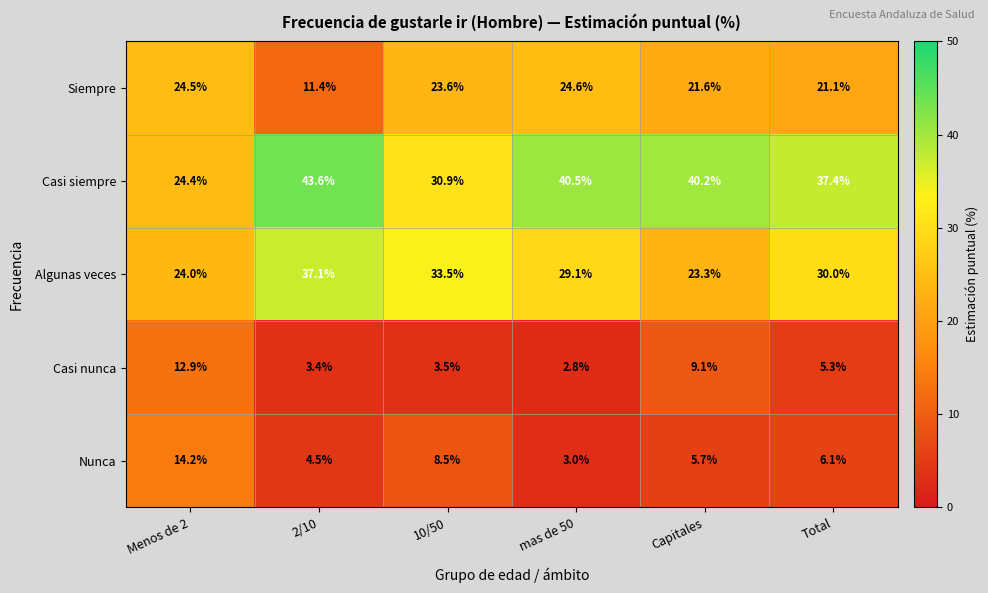

What is the maximum value shown in the chart?

43.6